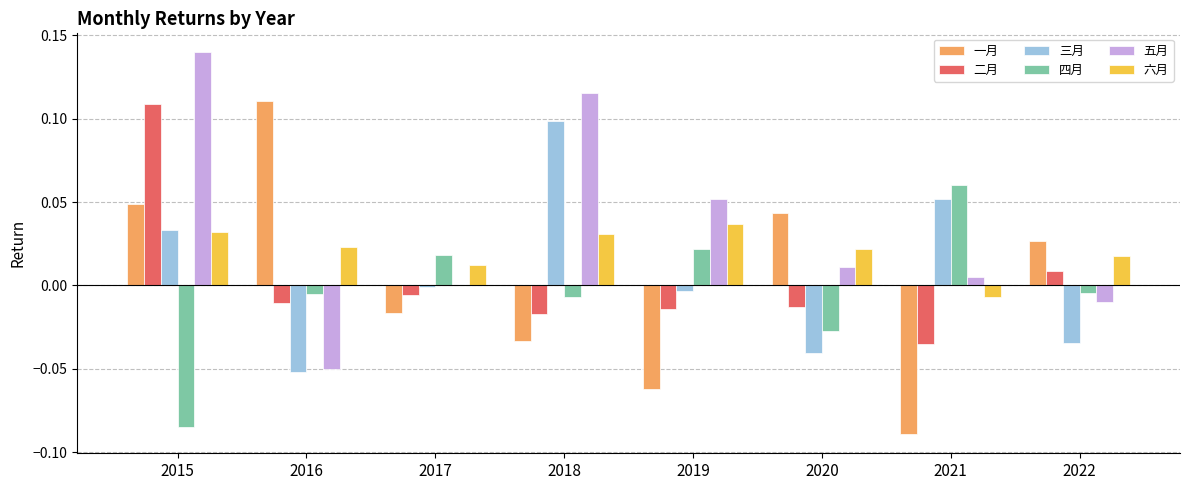

How many data points does each series have?

8